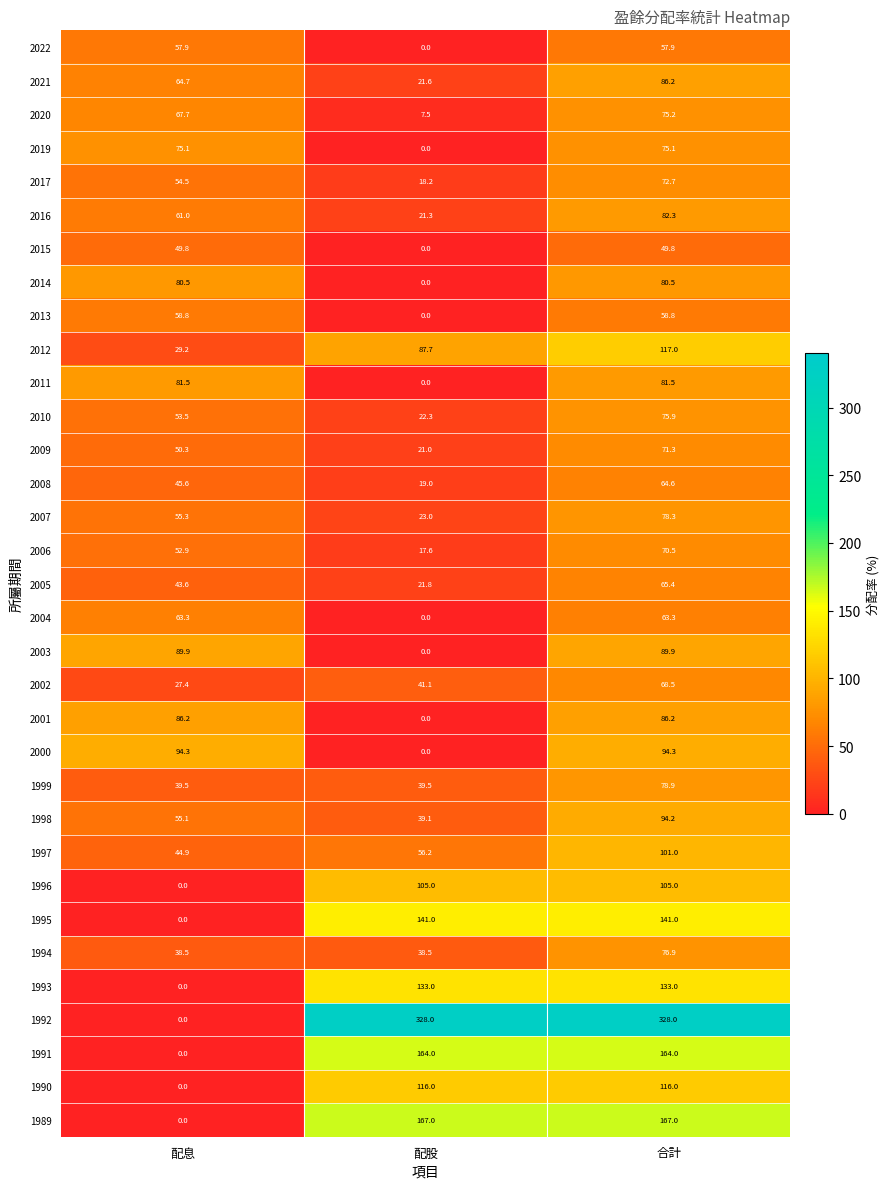

Which series changed the most between 配息 and 配股?

1992